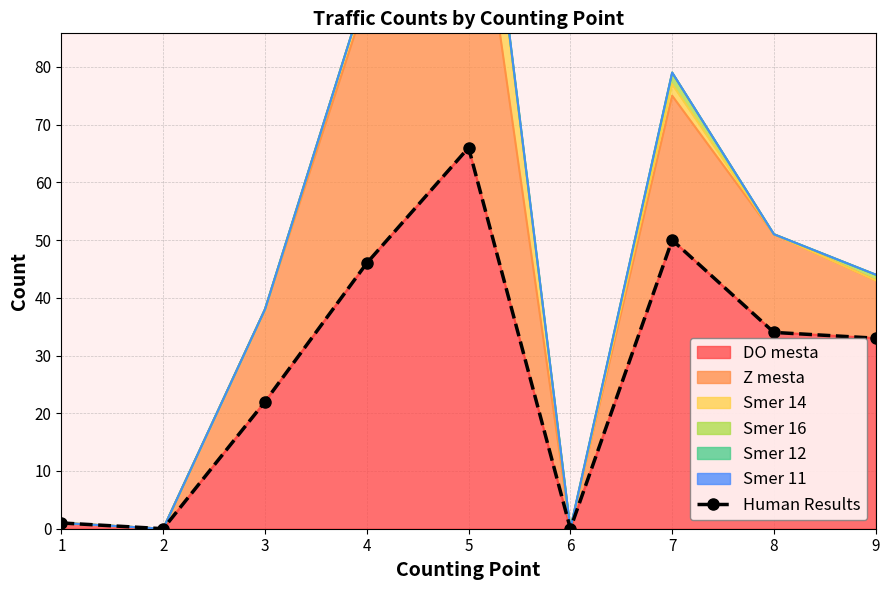

What is the average value?

28